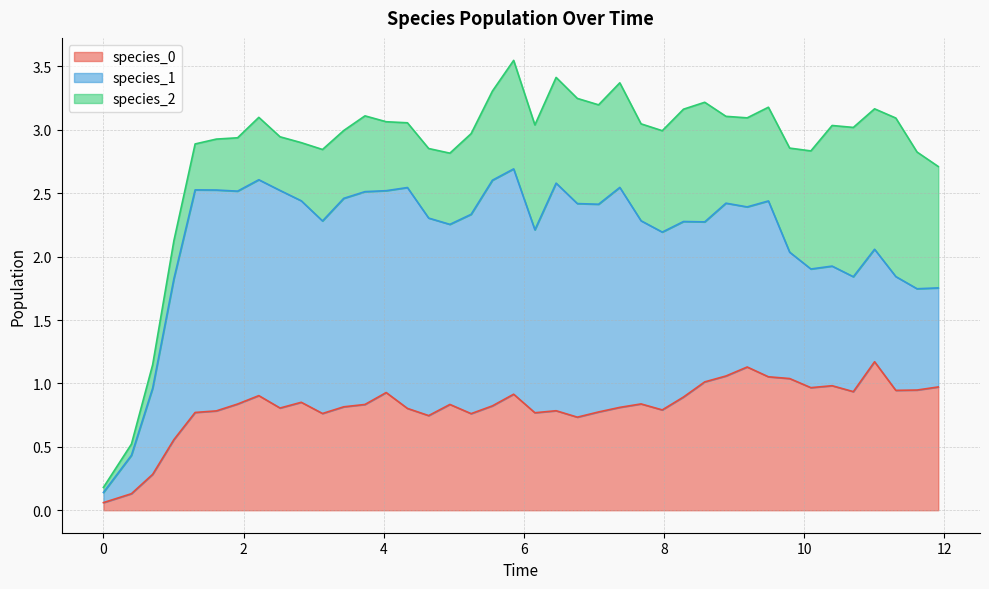

How many lines are shown in the chart?

3